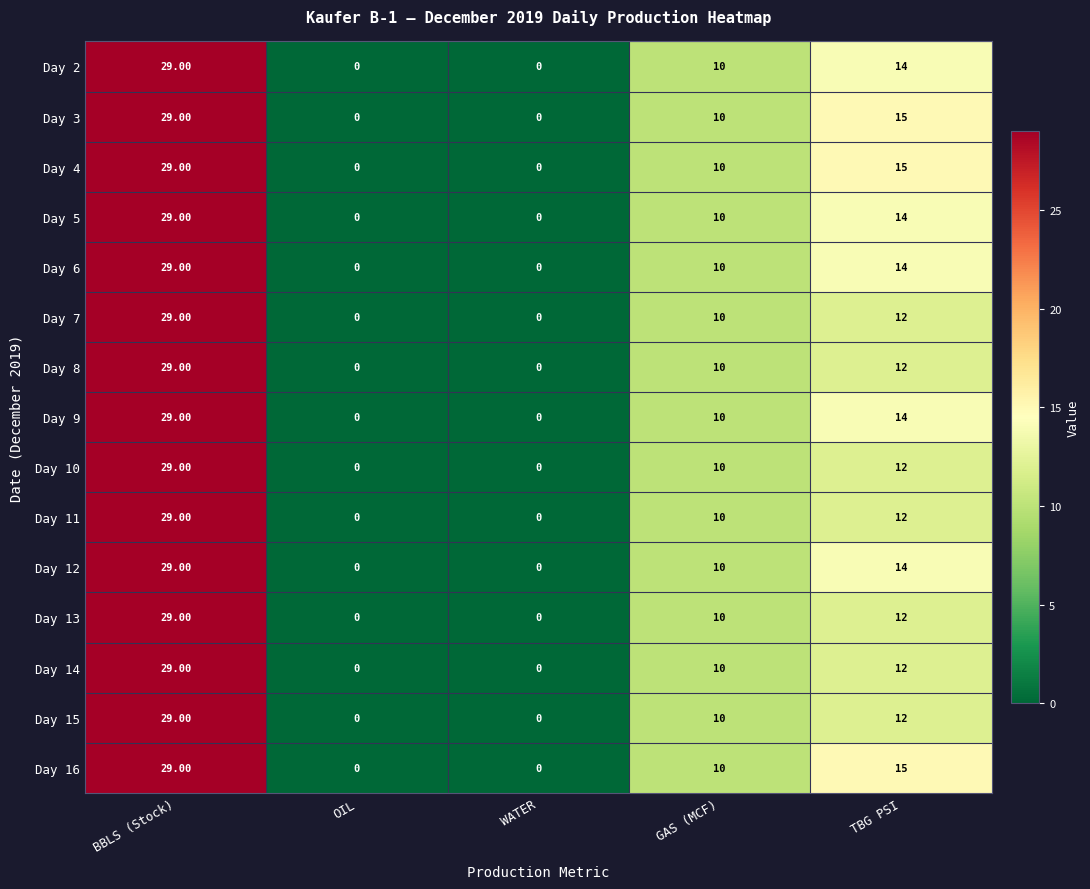

Where does the Day 12 series first go above 10?

BBLS (Stock)